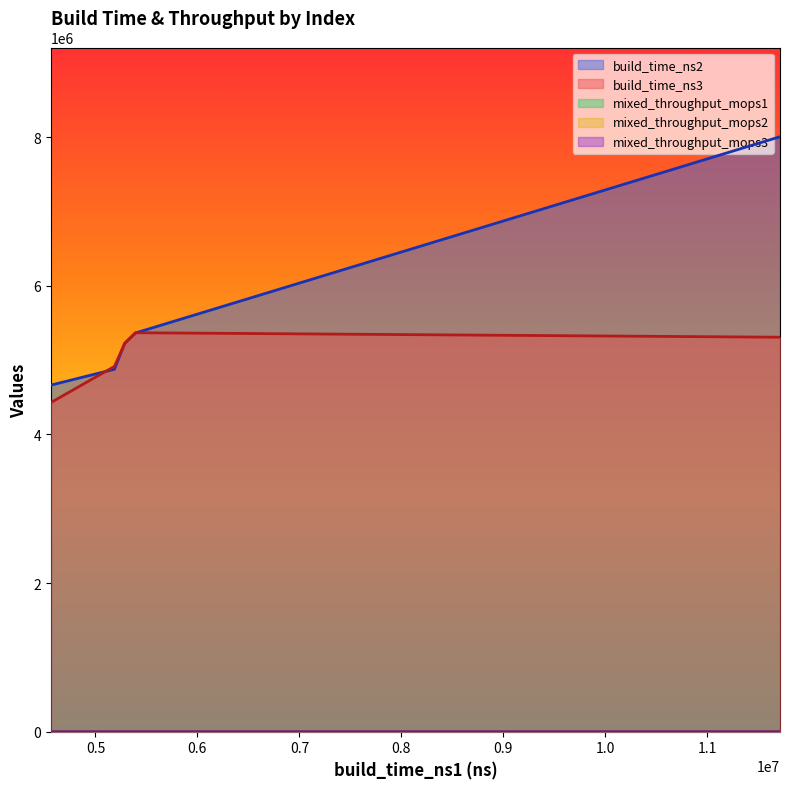

The value of build_time_ns3 at HybridPGMLIPP is 5369223.0. True or false?

True